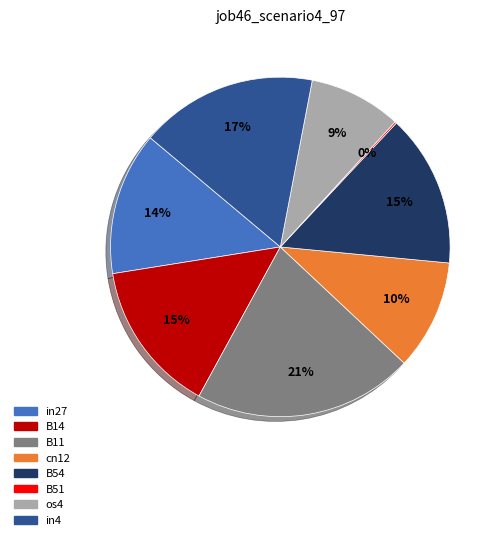

The in4 slice represents 17% of the pie. True or false?

True